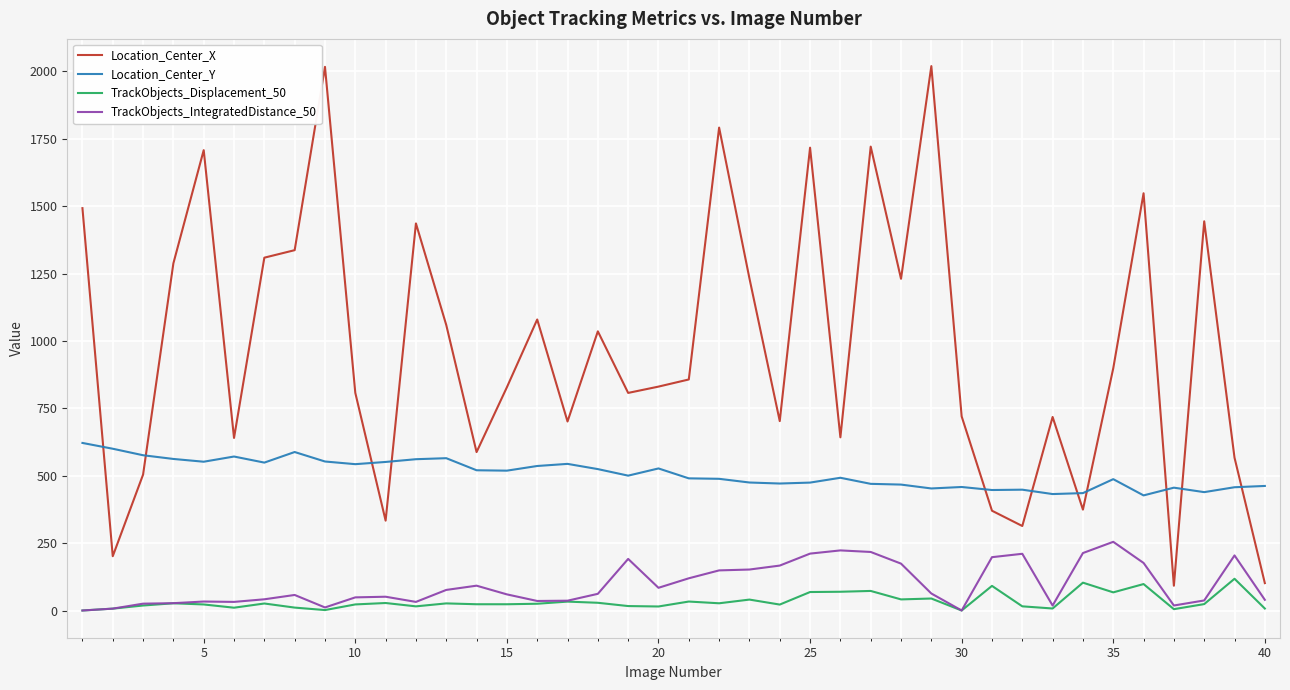

What is the sum of all Location_Center_Y values?

20293.6